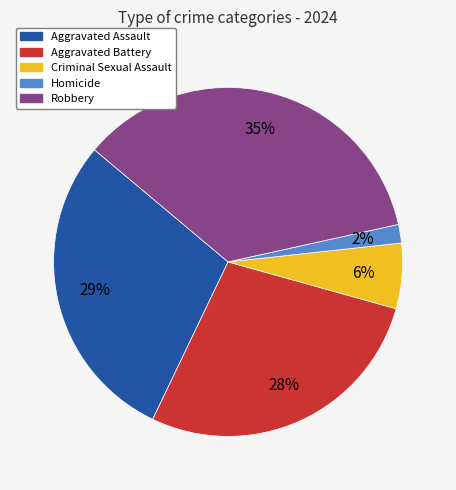

To the nearest percent, what percentage of the pie is Aggravated Assault?

29%